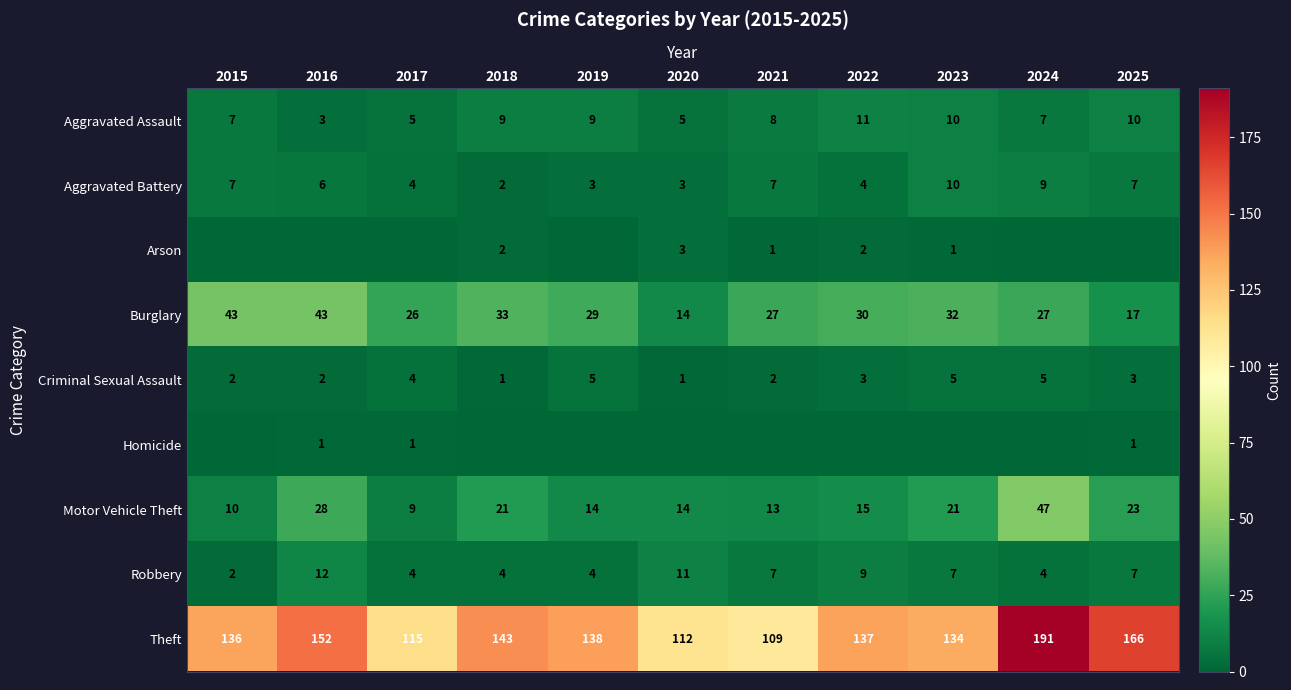

What is the sum of the Aggravated Battery values at 2017 and 2019?

7